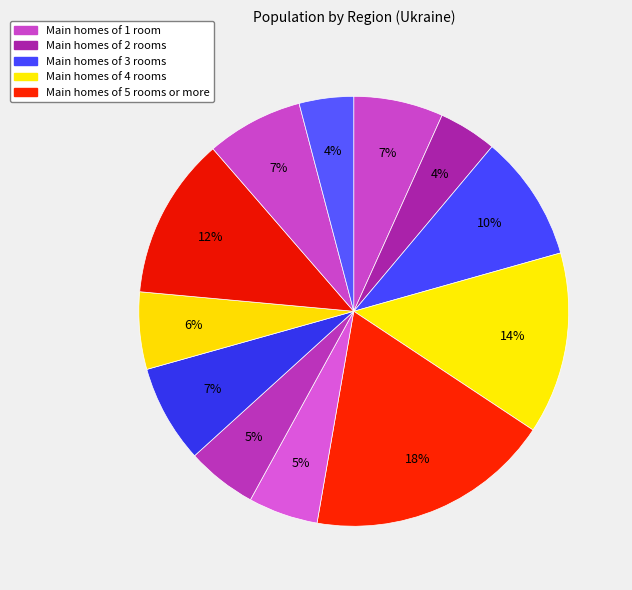

How many slices are in this pie chart?

12